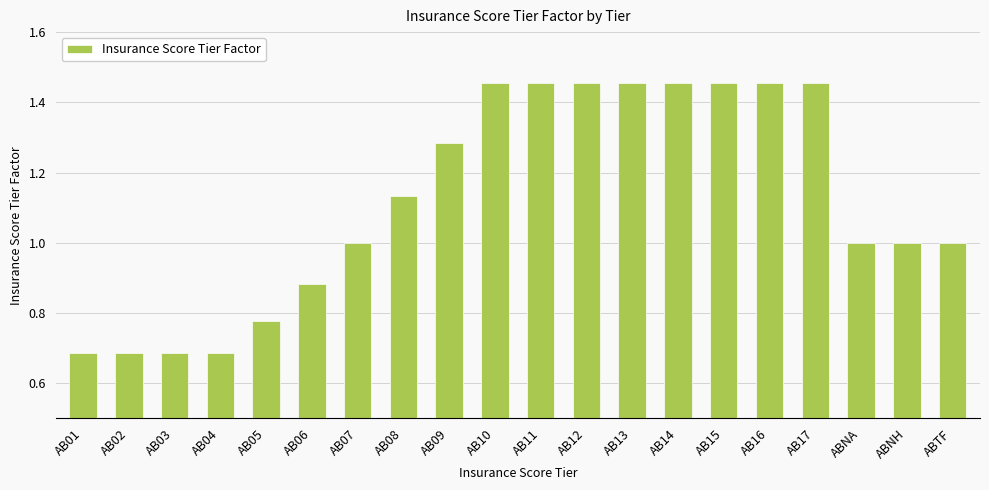

How many values are between 0 and 1?

10